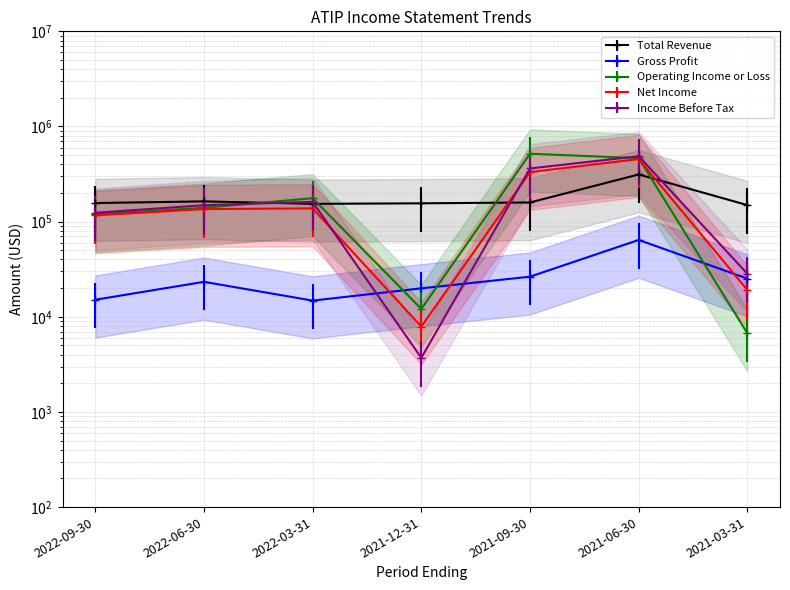

List the labels in order of Income Before Tax value, smallest first.

2021-12-31, 2021-03-31, 2022-09-30, 2022-06-30, 2022-03-31, 2021-09-30, 2021-06-30